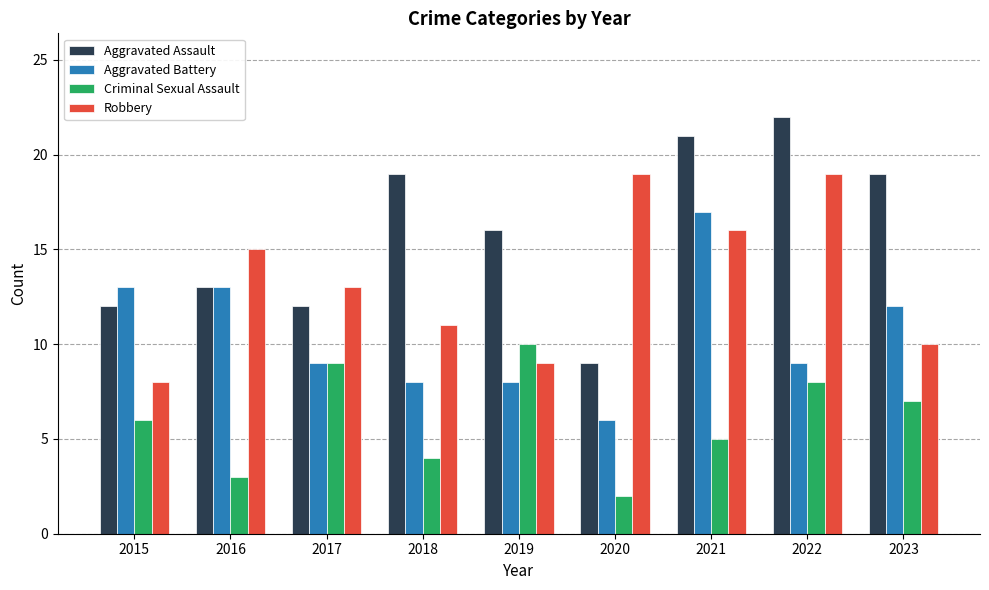

What value does the Aggravated Battery series have at 2021, to the nearest 5?

15